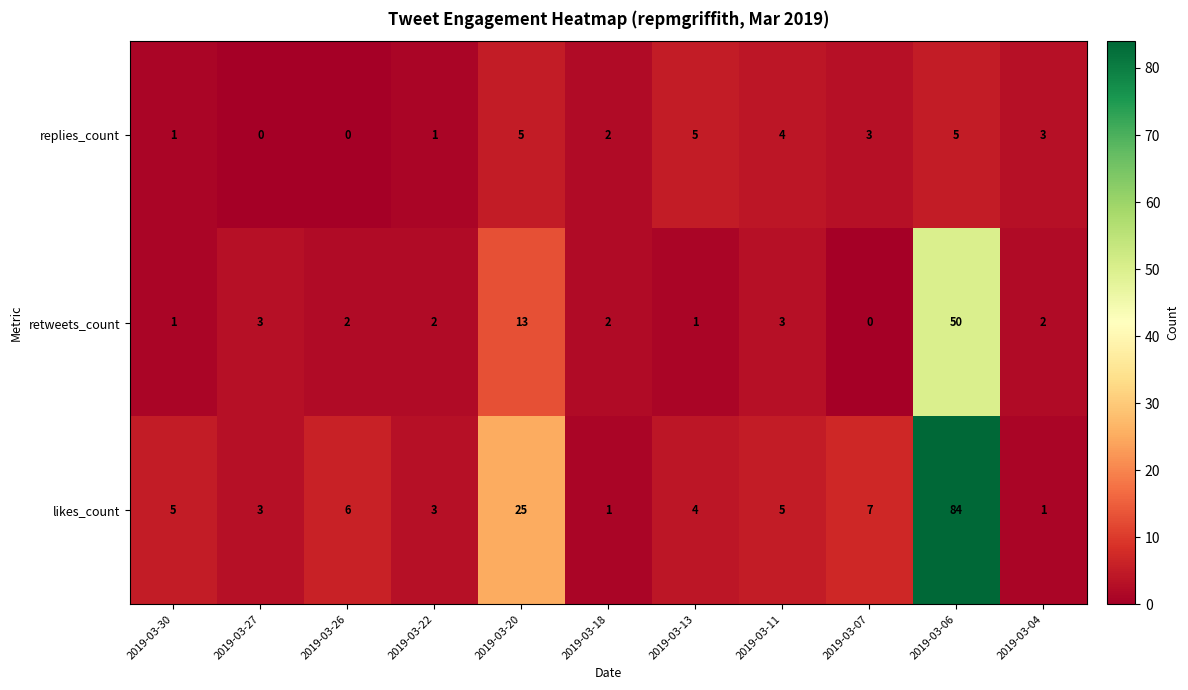

How many values in the retweets_count series are below 2?

3